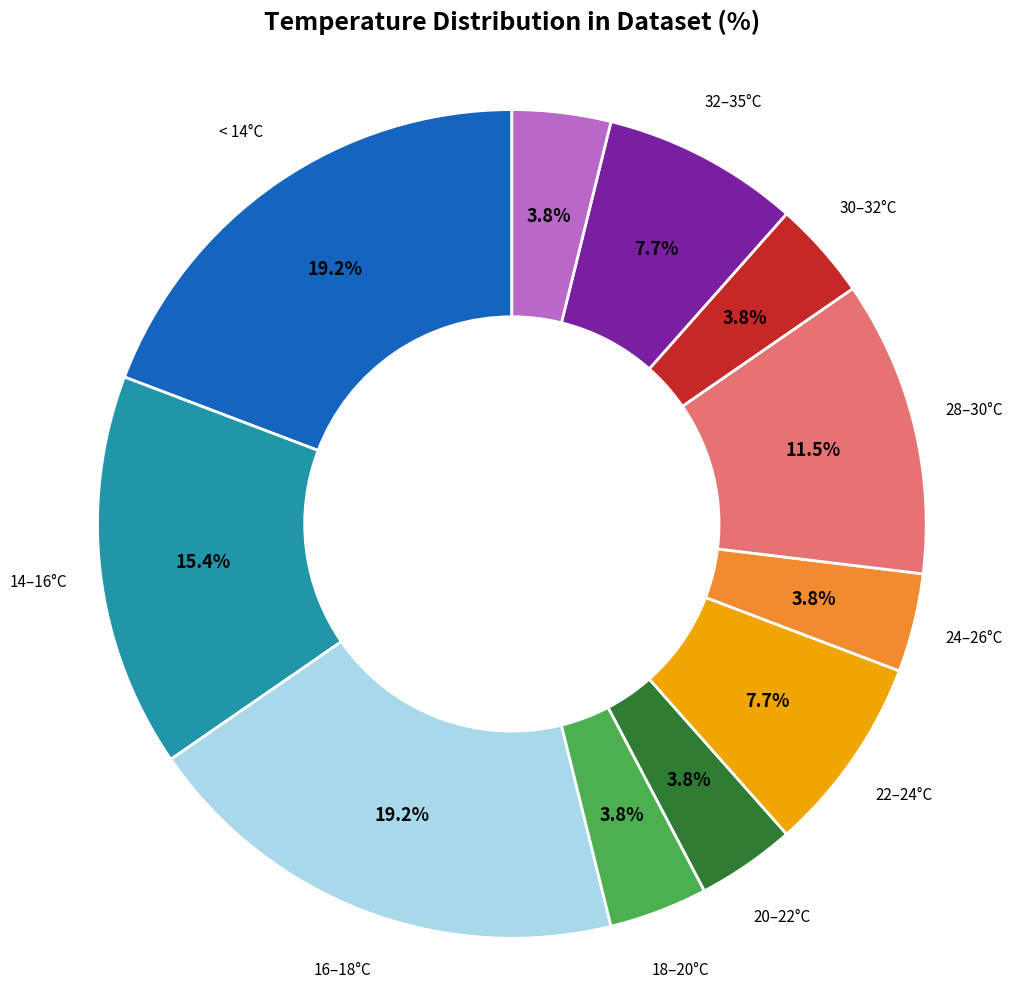

Between 28–30°C and 18–20°C, which is larger?

28–30°C